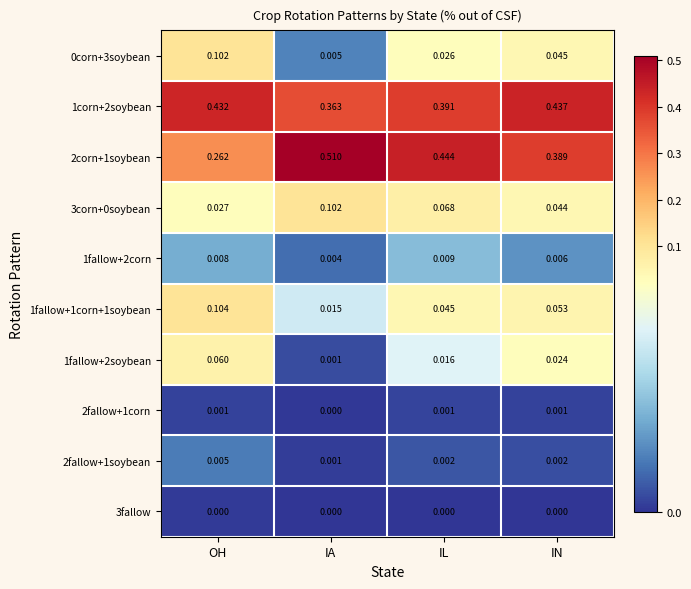

Which series has the widest spread of values?

2corn+1soybean